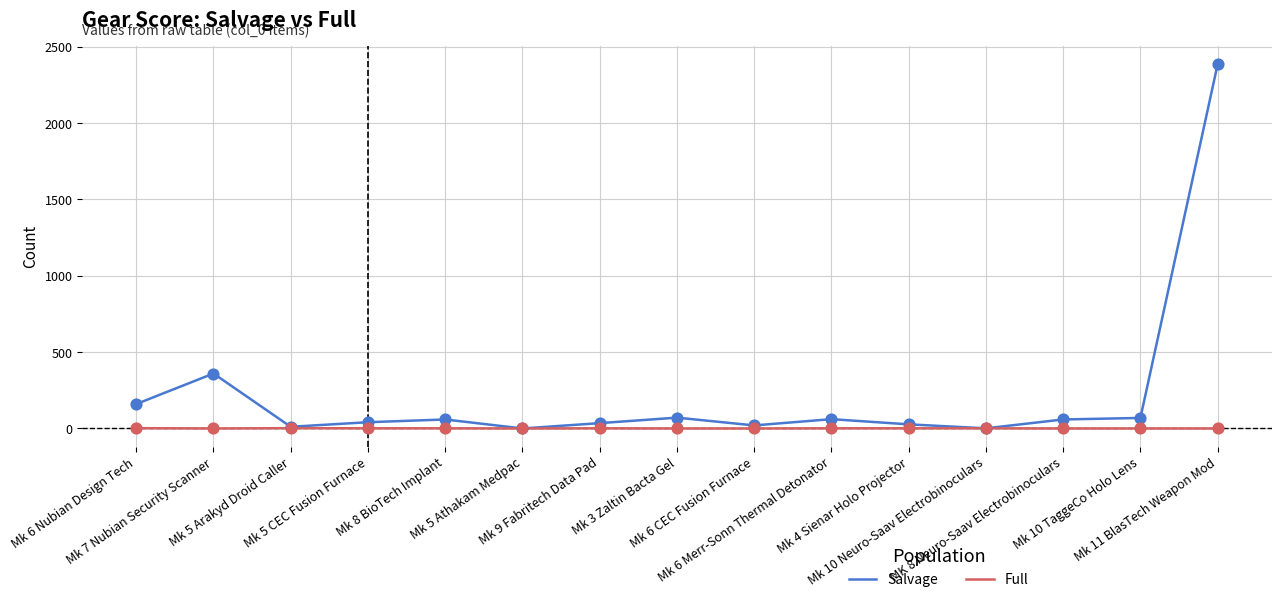

Which series has the widest spread of values?

Salvage